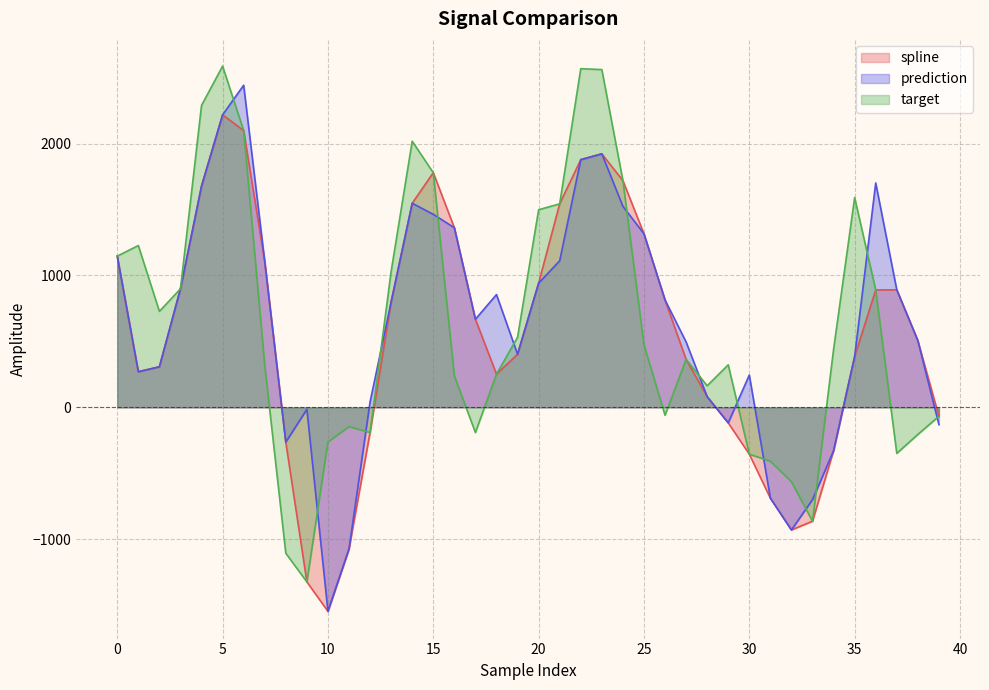

At which label does target reach its peak?

5